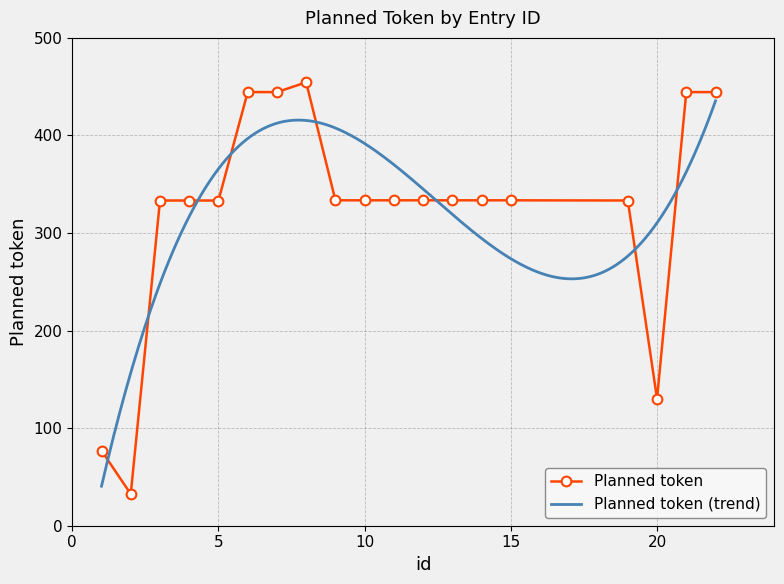

Which has a higher value, 12 or 6?

6